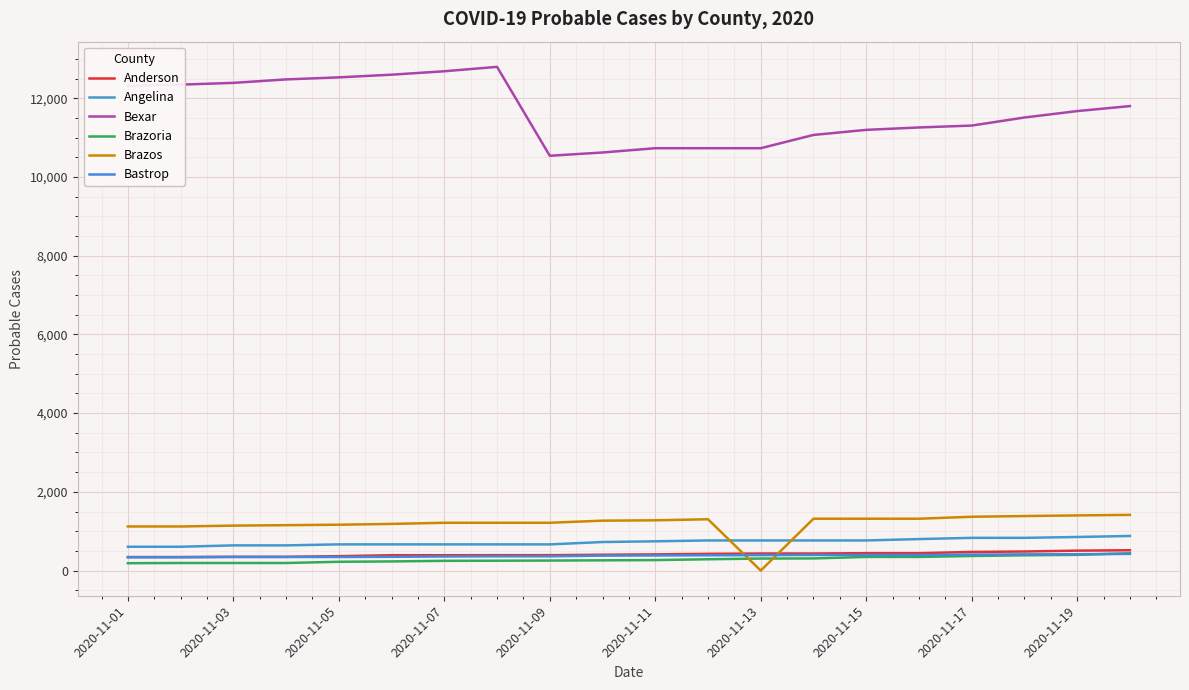

What is the value of the Brazoria point at the 17th from the left?

370